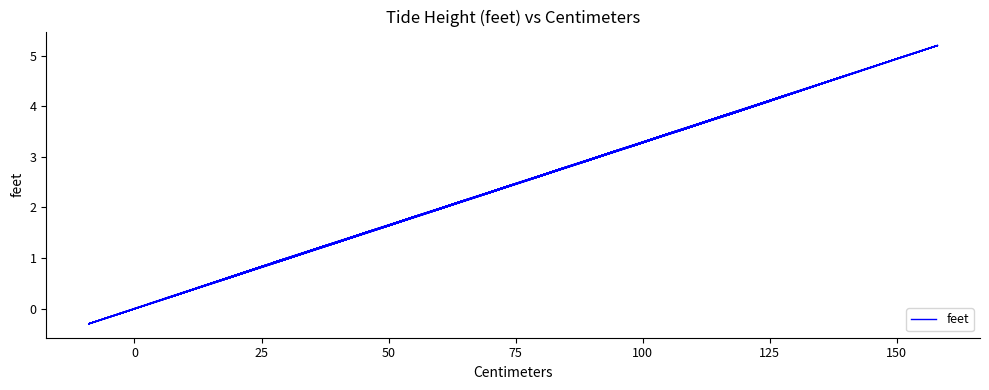

What is the difference between the maximum and minimum values?

5.5